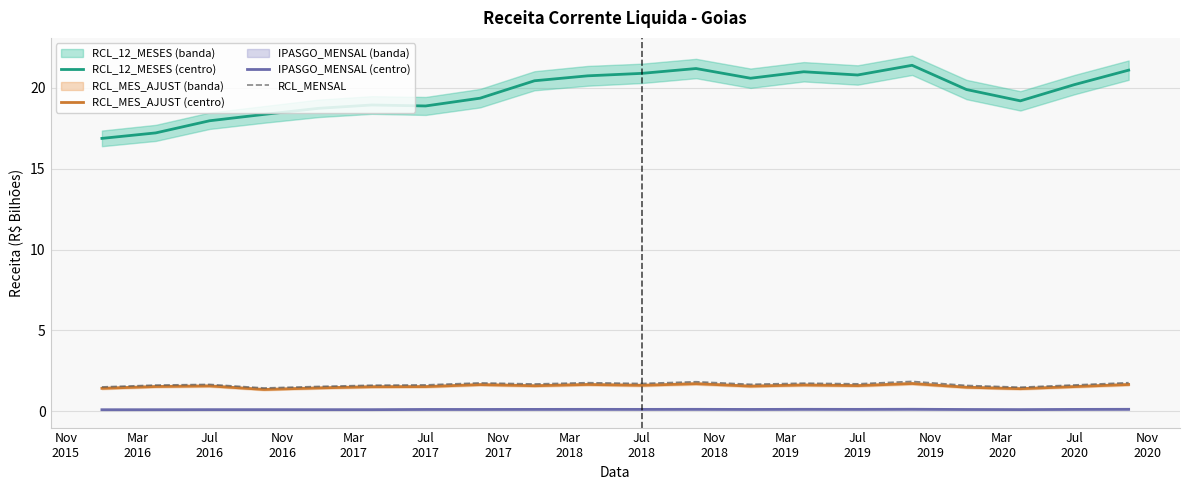

What is the lowest value of the RCL_MENSAL series?

1.4